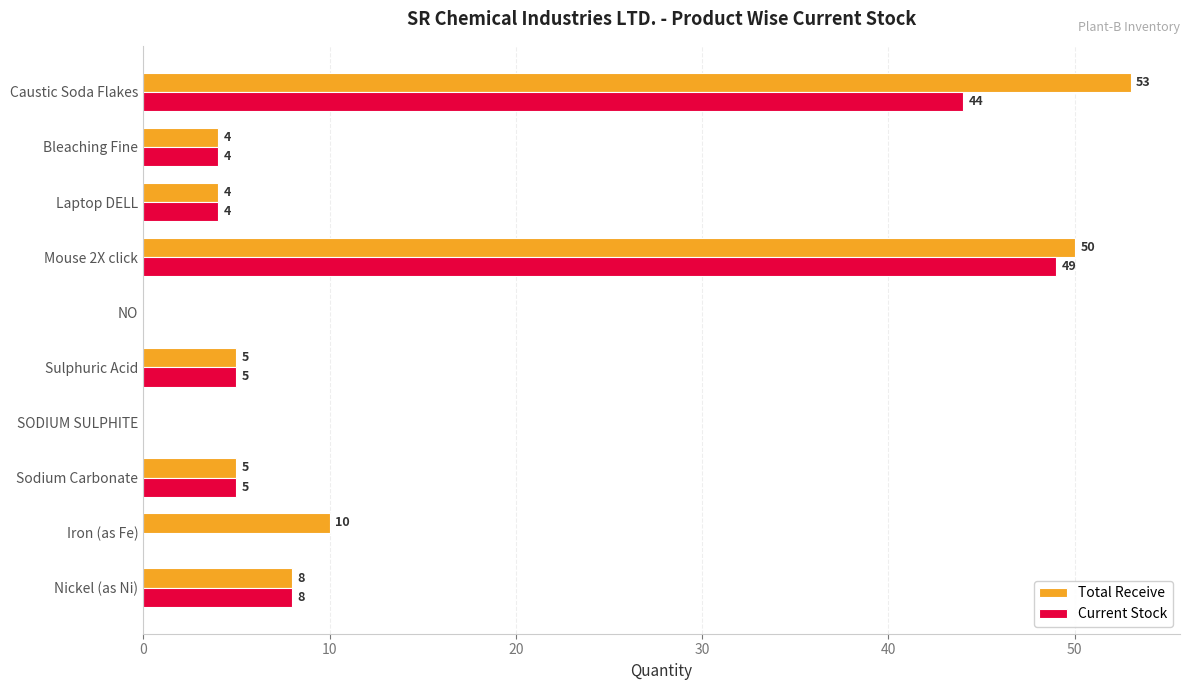

What is the sum of the Current Stock values at Mouse 2X click and Sodium Carbonate?

54